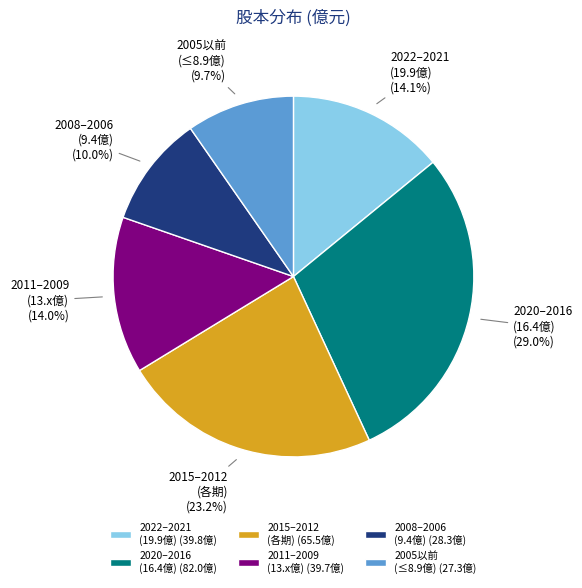

Which has a higher value, 2005以前 (≤8.9億) or 2022–2021 (19.9億)?

2022–2021 (19.9億)